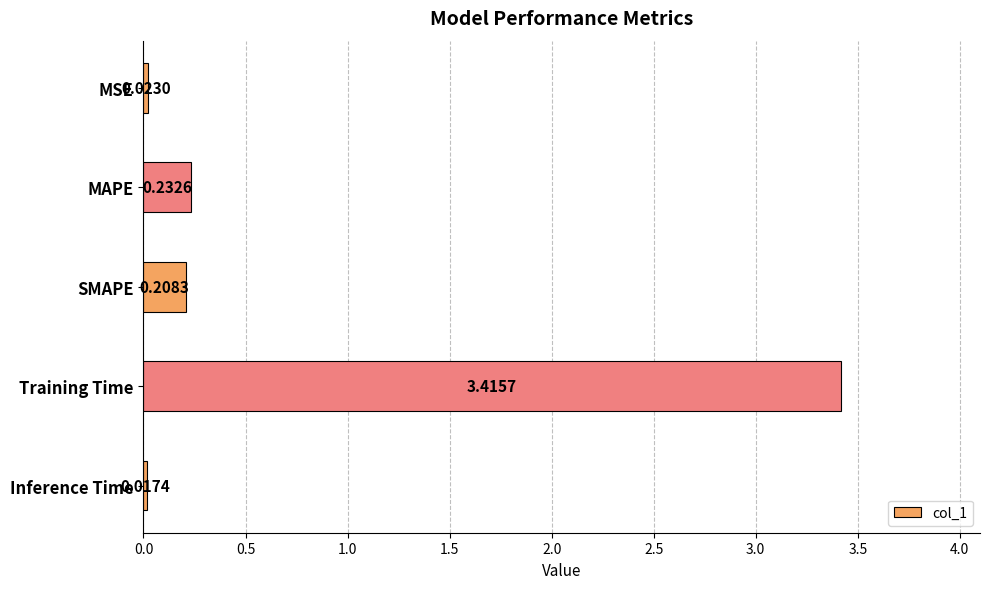

What is the sum of all values?

3.9